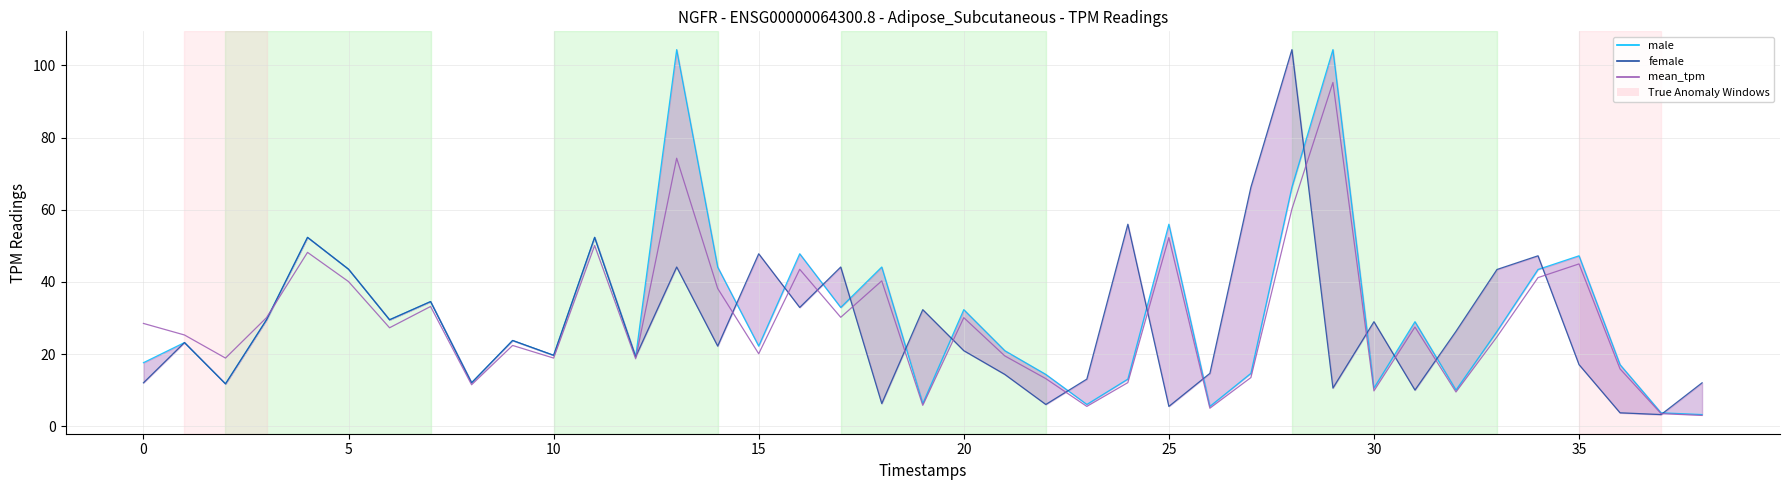

Between 24 and 27, which is larger?

27